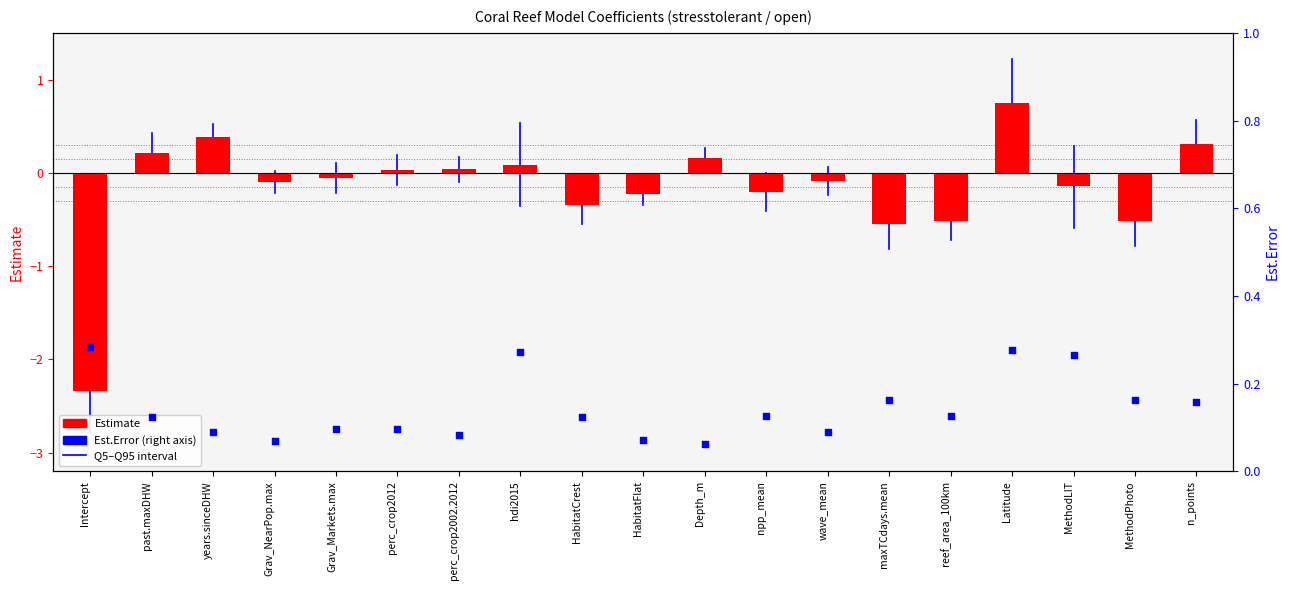

Which series has the largest Y range (max minus min)?

Estimate